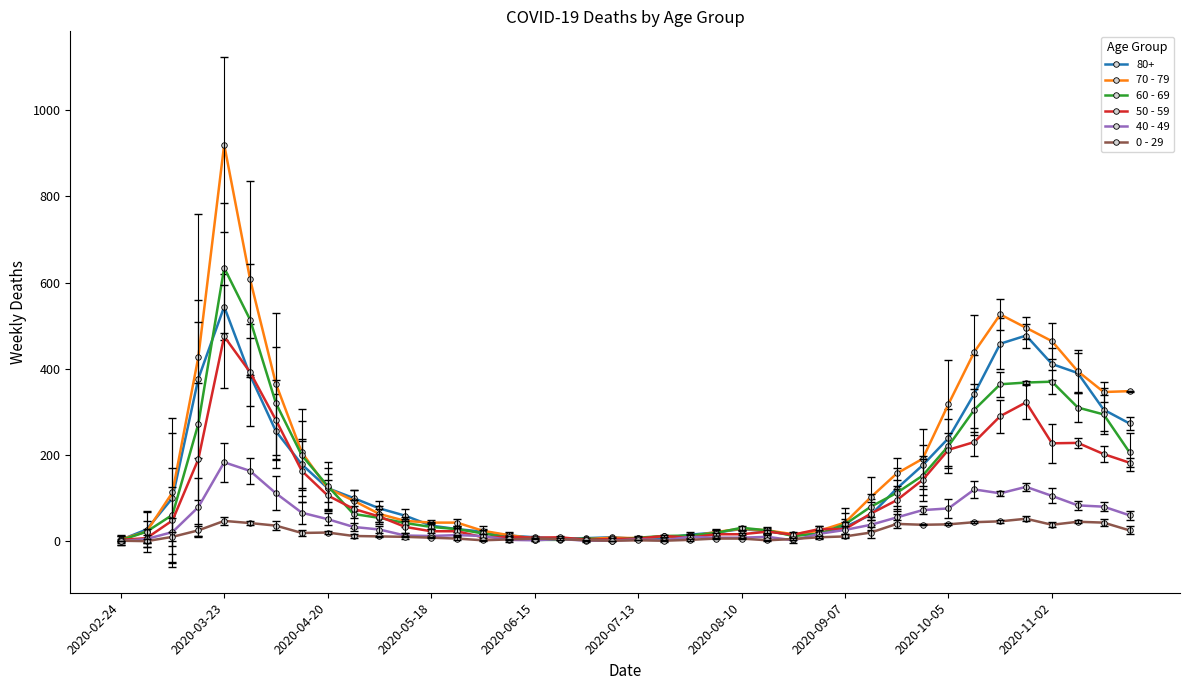

True or false: 80+ has more than 0 interior local peaks.

True